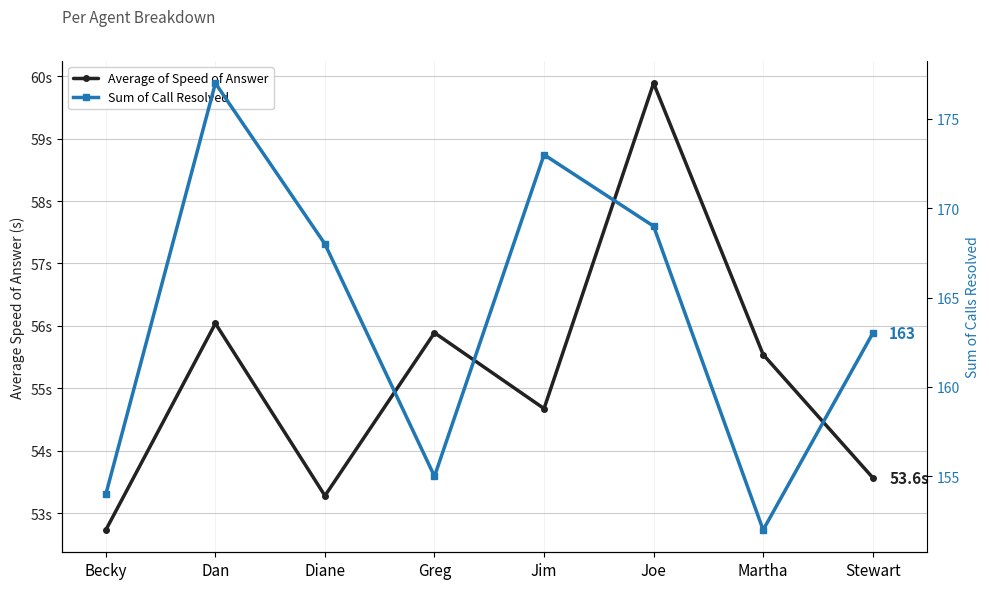

Between Joe and Martha, which series saw the biggest shift?

Sum of Call Resolved